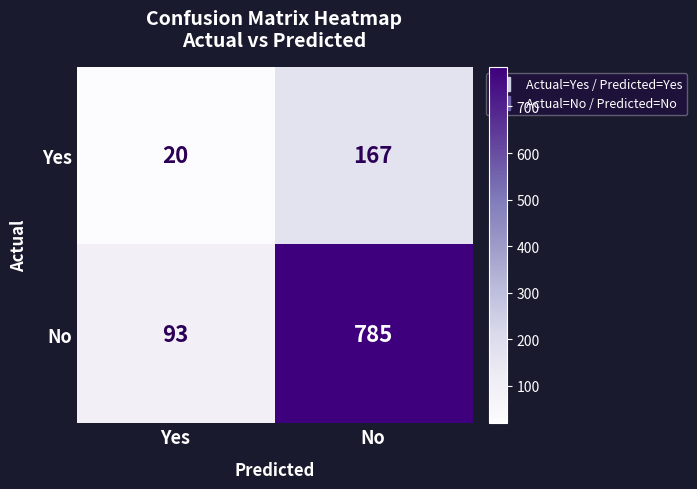

At which category is the sum across all series the highest?

No